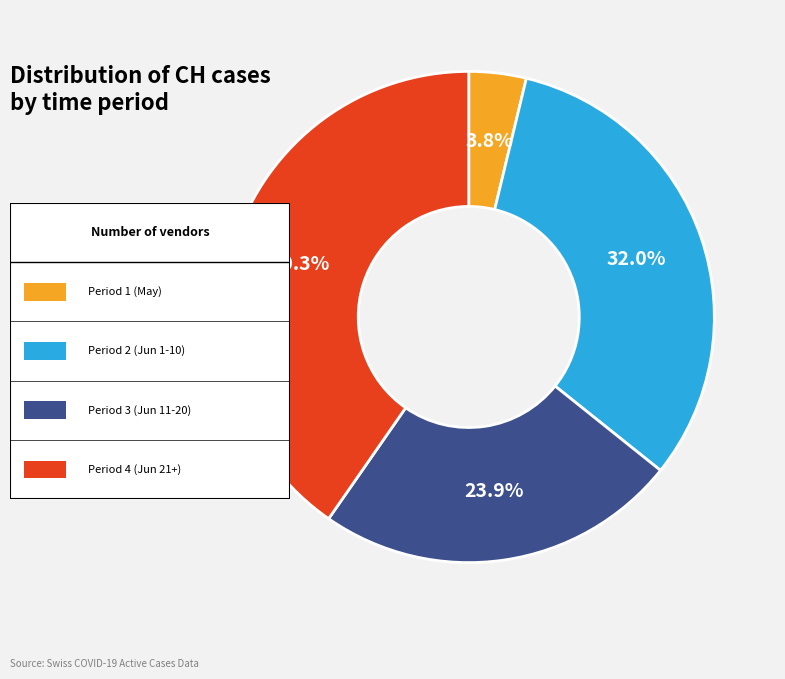

Is there a majority slice in this chart?

No